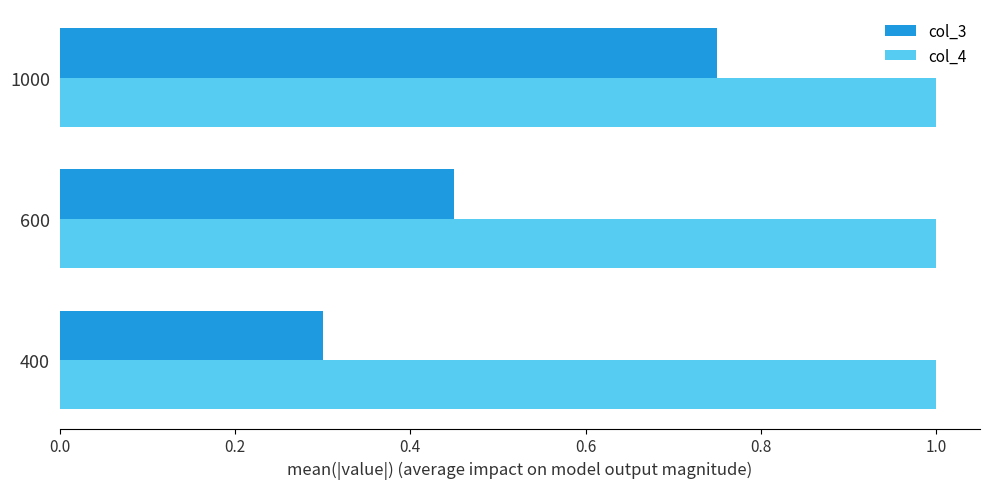

At which category is the sum across all series the highest?

1000